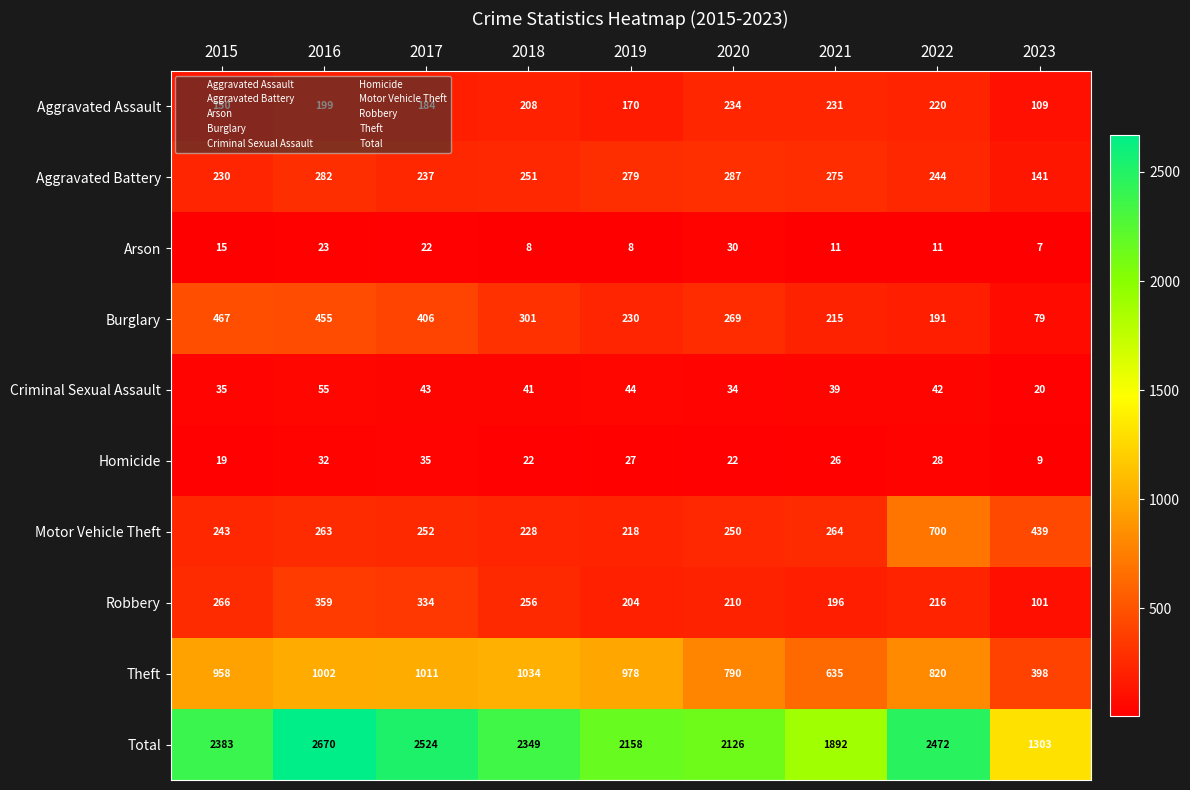

Is it true that Theft equals 1002 at 2016?

True